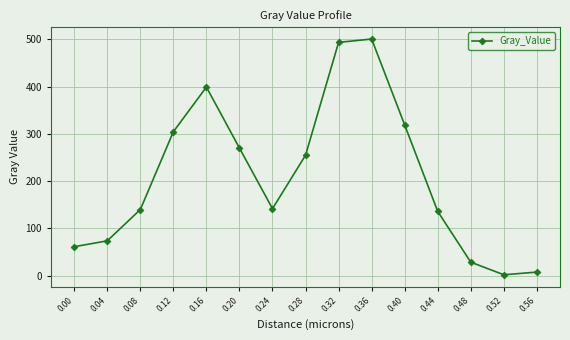

What is the sum of the values at 0.36 and 0.12?

805.5